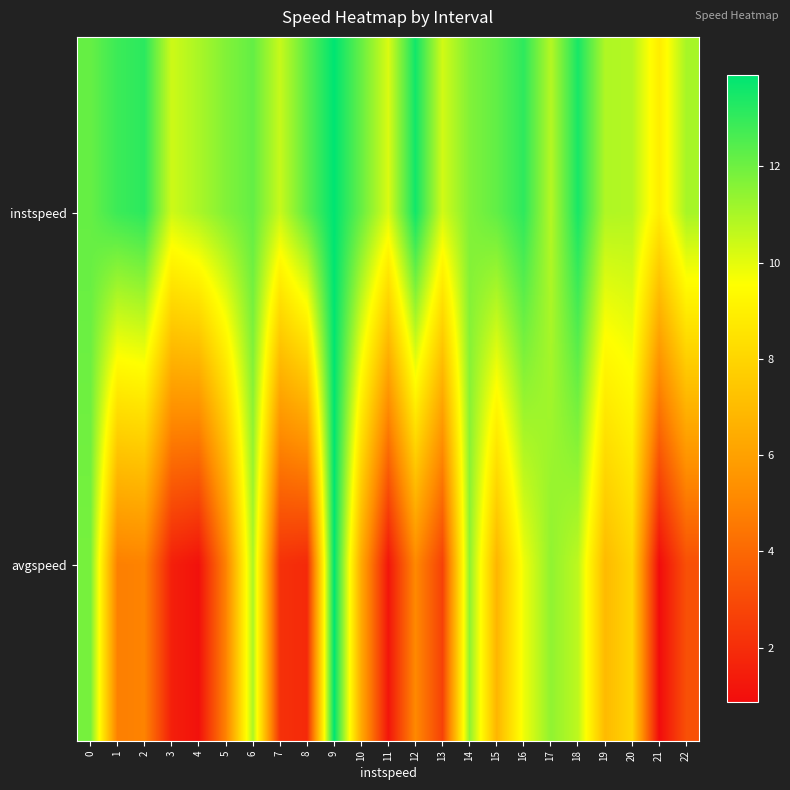

List the series in order of their peak value, highest first.

instspeed, avgspeed